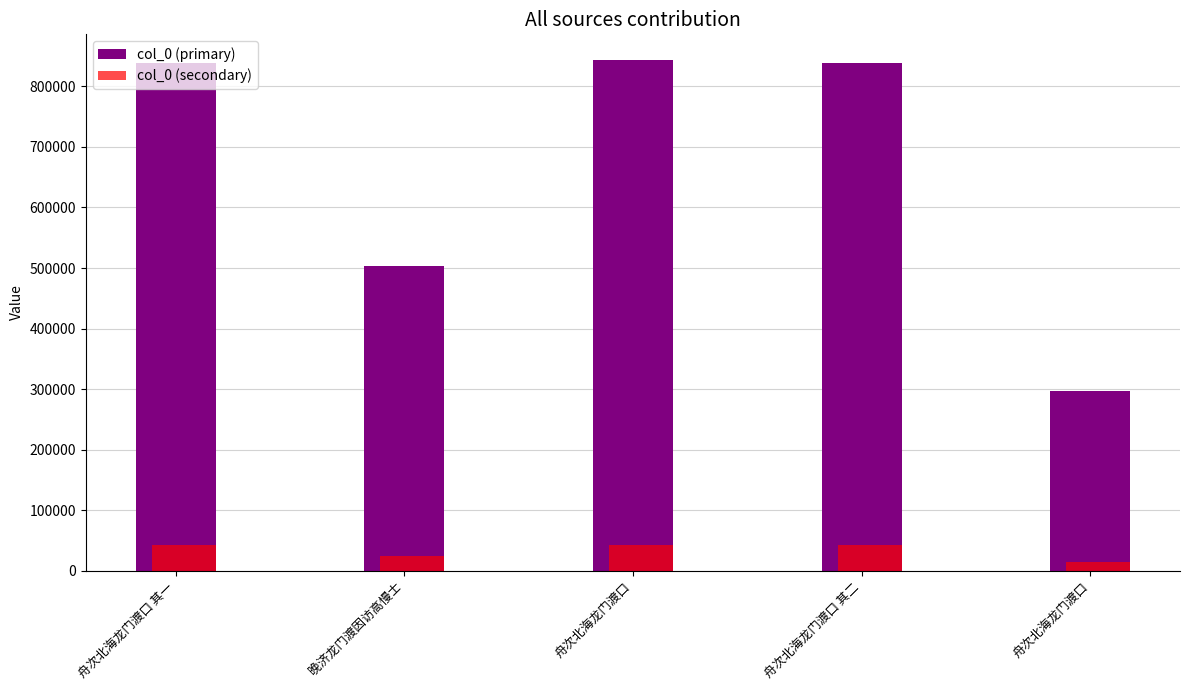

What is the sum of the col_0 (secondary) values at 舟次北海龙门渡口 and 舟次北海龙门渡口?

57059.9